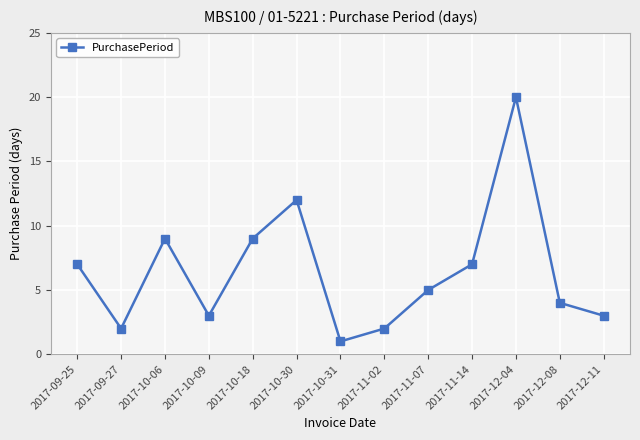

What is the sum of all values?

84